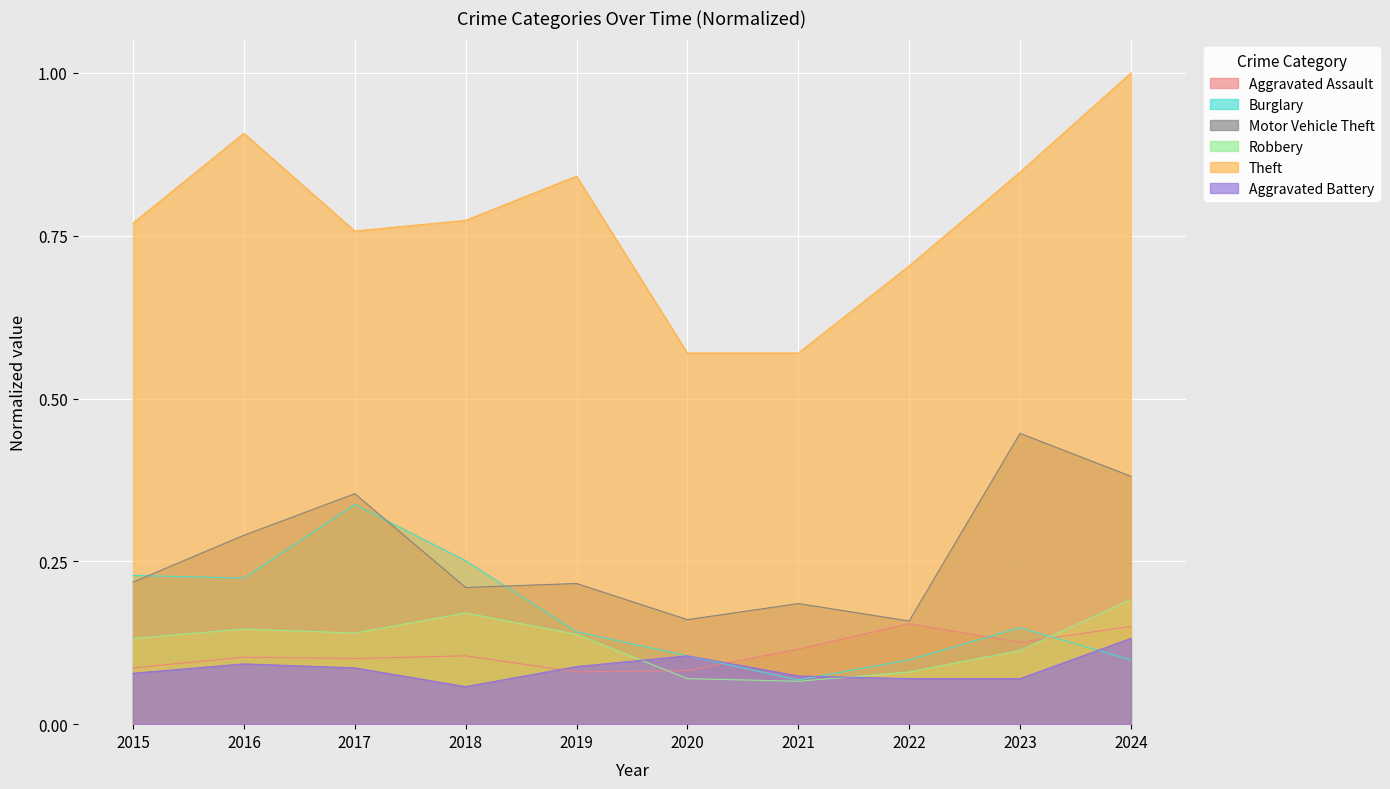

Reading left to right, transcribe all the data shown in this chart.

Aggravated Assault: 0.1	0.1	0.1	0.1	0.1	0.1	0.1	0.2	0.1	0.2
Burglary: 0.2	0.2	0.3	0.3	0.1	0.1	0.1	0.1	0.1	0.1
Motor Vehicle Theft: 0.2	0.3	0.4	0.2	0.2	0.2	0.2	0.2	0.4	0.4
Robbery: 0.1	0.1	0.1	0.2	0.1	0.1	0.1	0.1	0.1	0.2
Theft: 0.8	0.9	0.8	0.8	0.8	0.6	0.6	0.7	0.8	1.0
Aggravated Battery: 0.1	0.1	0.1	0.1	0.1	0.1	0.1	0.1	0.1	0.1